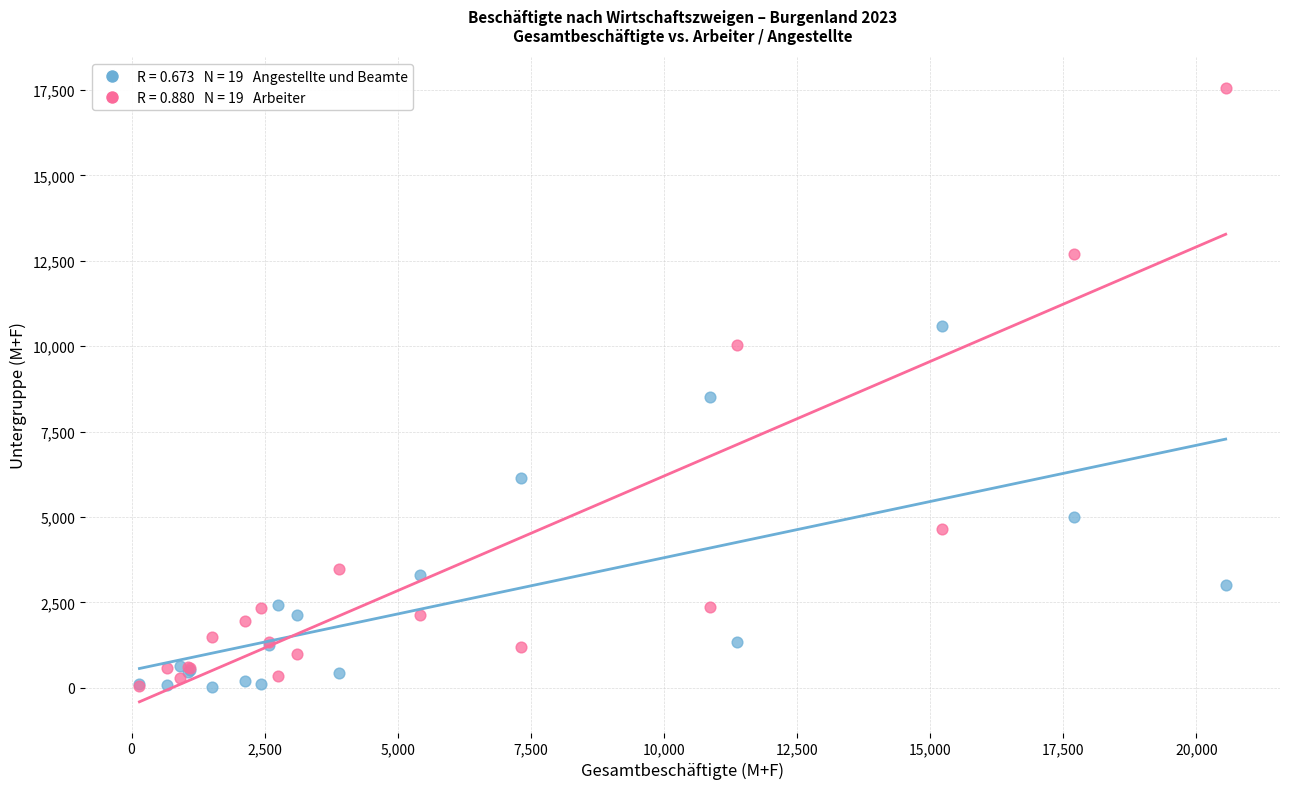

Across all series, what Y value is closest to 8796?

8512